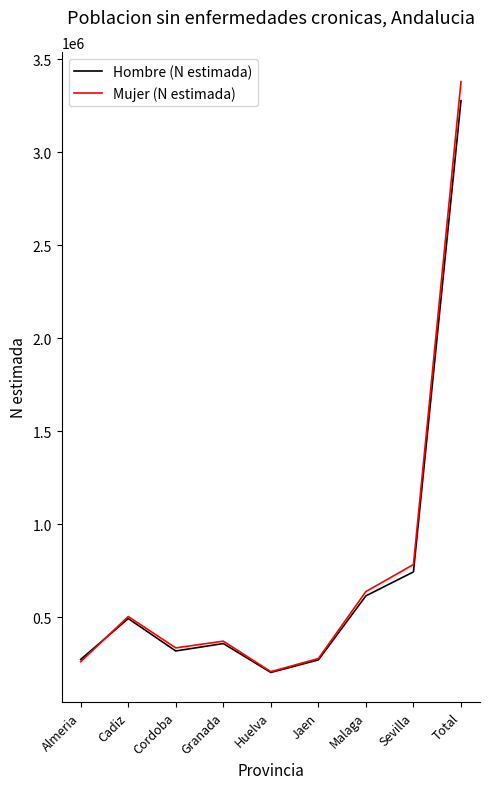

What is the spread (max minus min) of values at Huelva?

4360